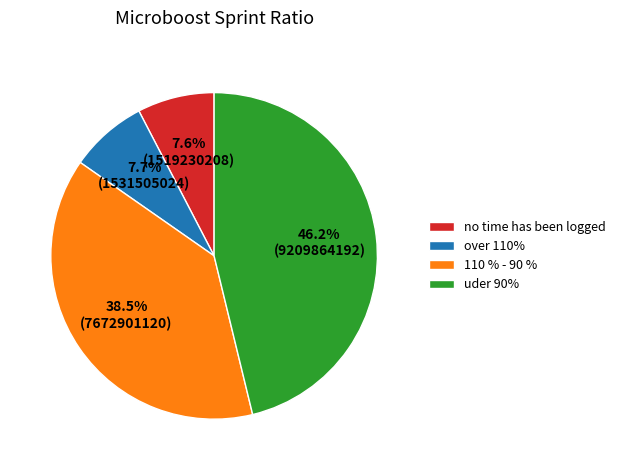

Combined, what portion of the pie is over 110% and no time has been logged?

15.3%